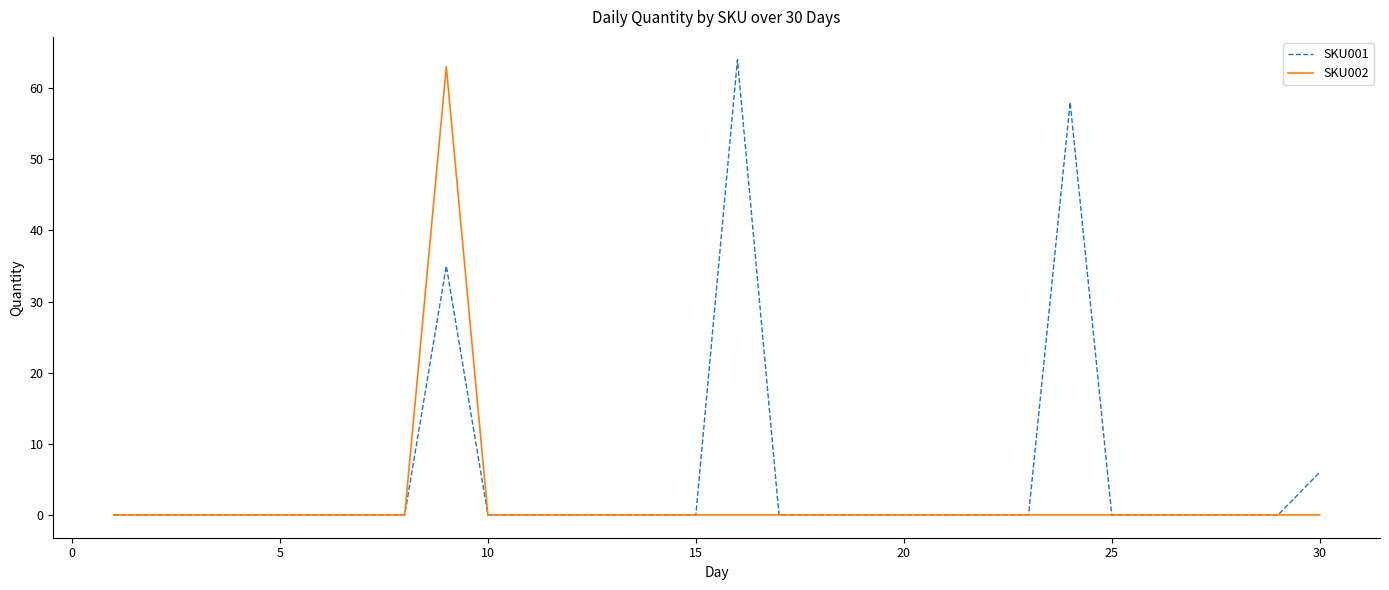

What is the difference between the maximum and minimum values in the SKU001 series?

64